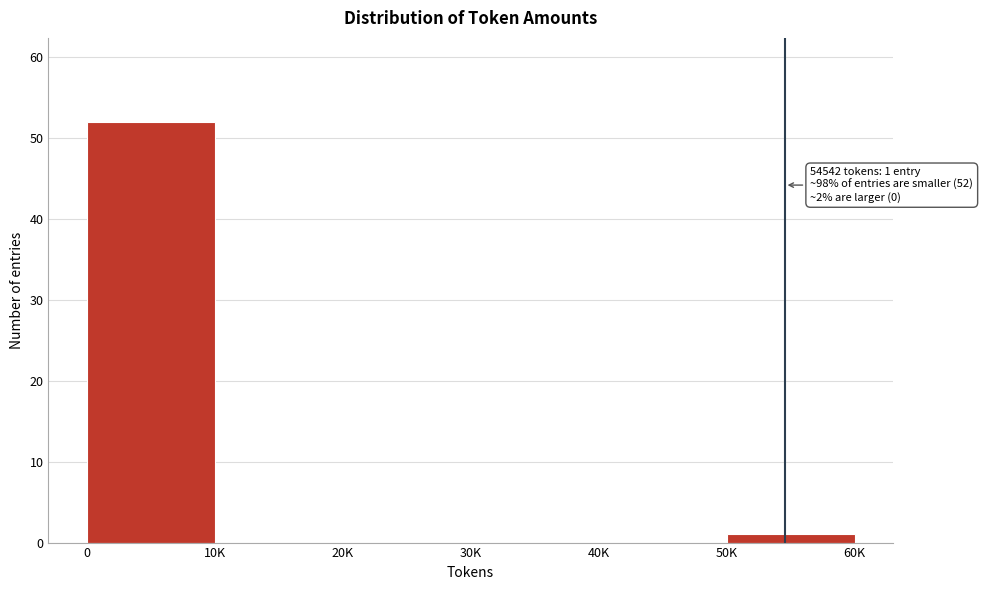

Reading right to left, transcribe all the data shown in this chart.

50K=1	40K=0	30K=0	20K=0	10K=0	0=52